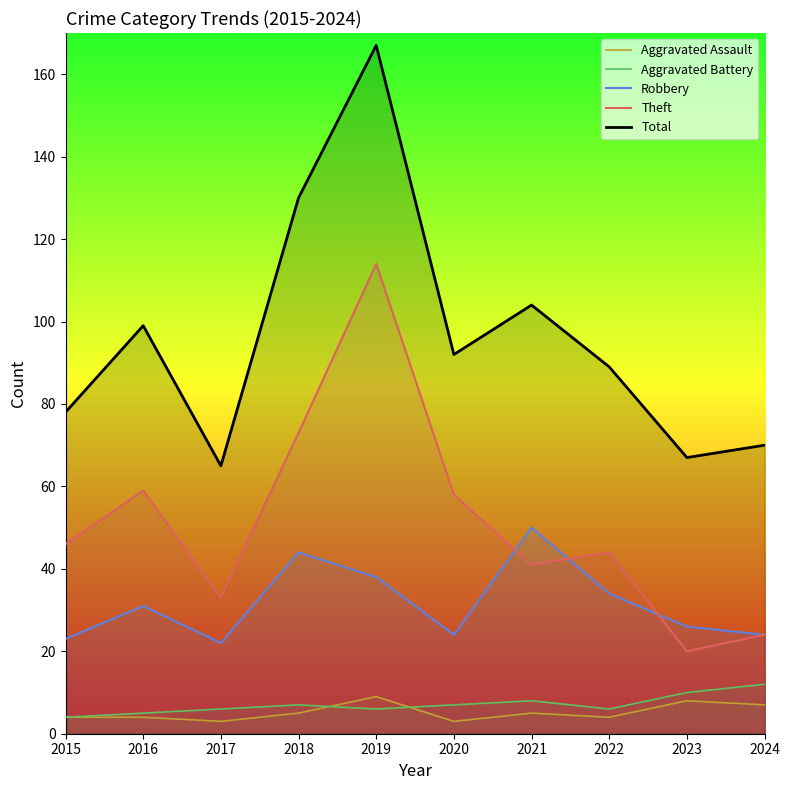

What is the approximate value of Robbery at 2022, to the nearest 10?

30